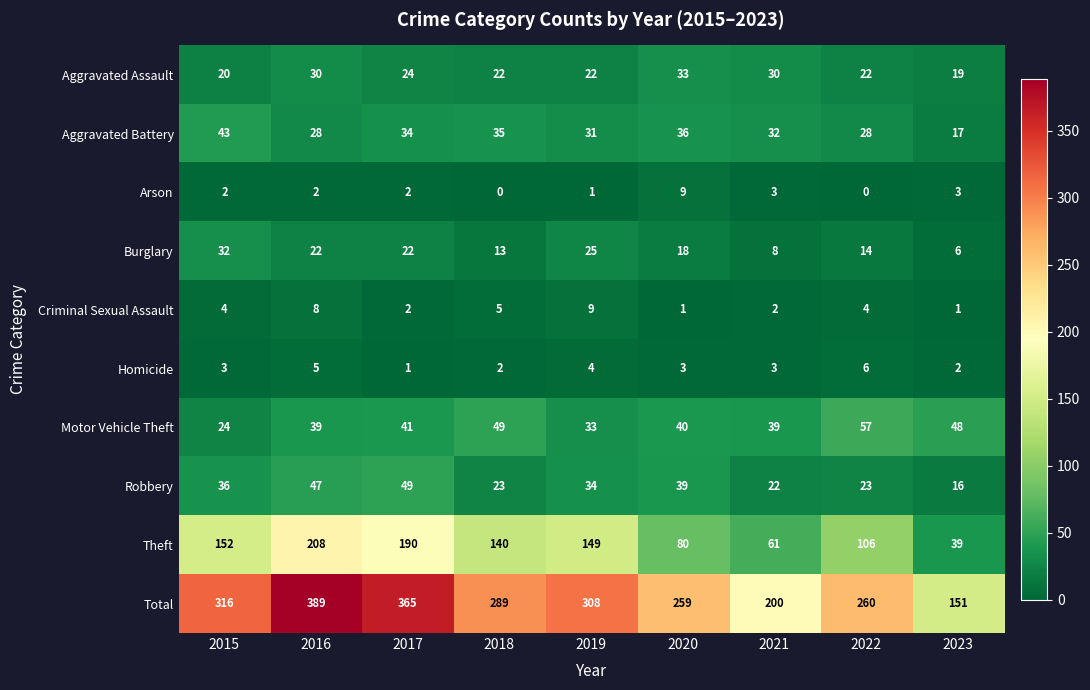

What is the total value across all series at 2019?

616